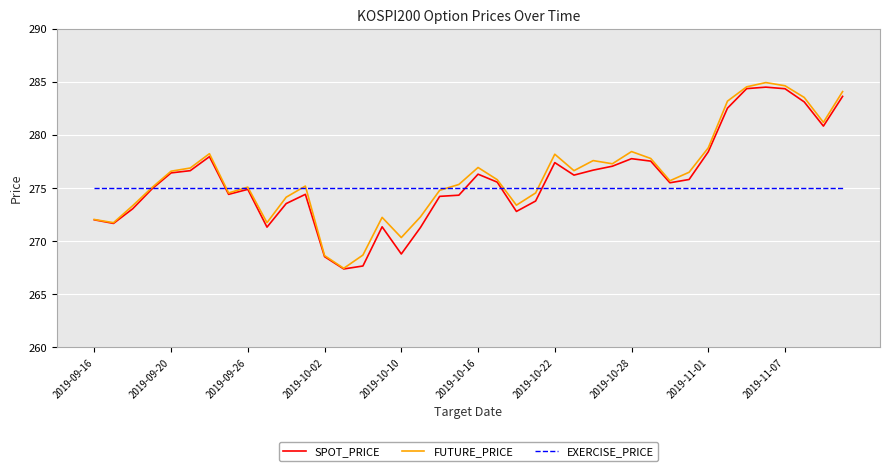

What is the minimum value for EXERCISE_PRICE?

275.0